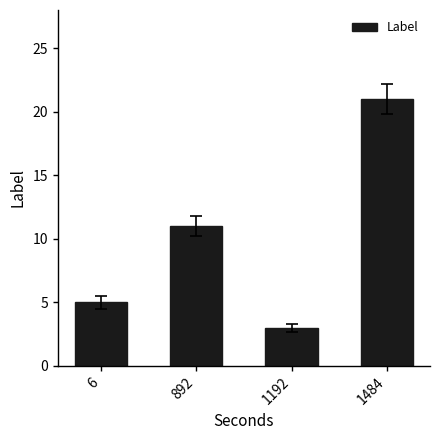

The chart shows a value of 3 at 1192. True or false?

True